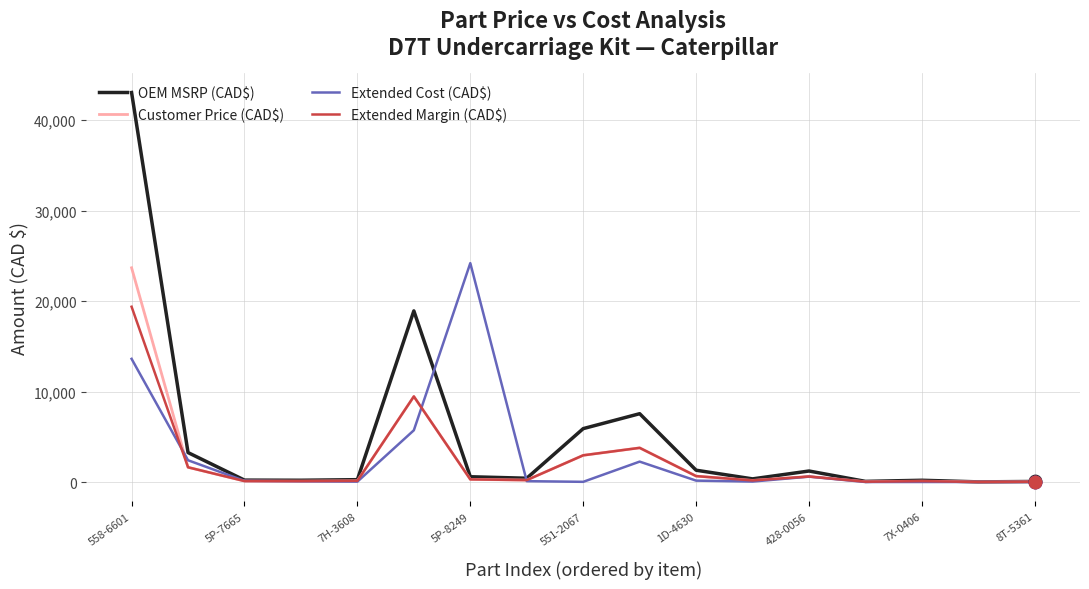

Which series has the largest total across all categories?

OEM MSRP (CAD$)